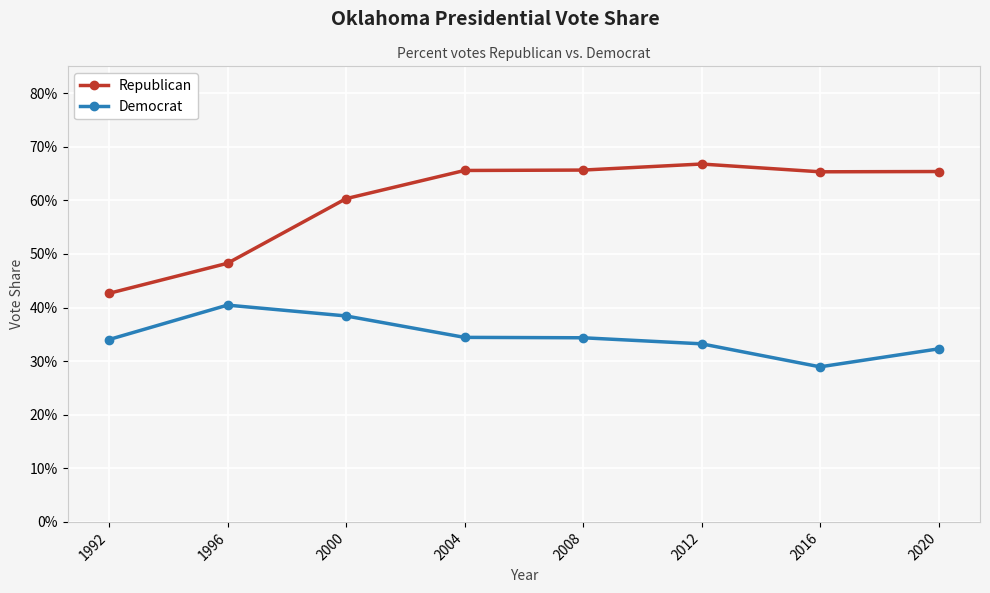

What are all the series names shown in the legend?

Republican, Democrat